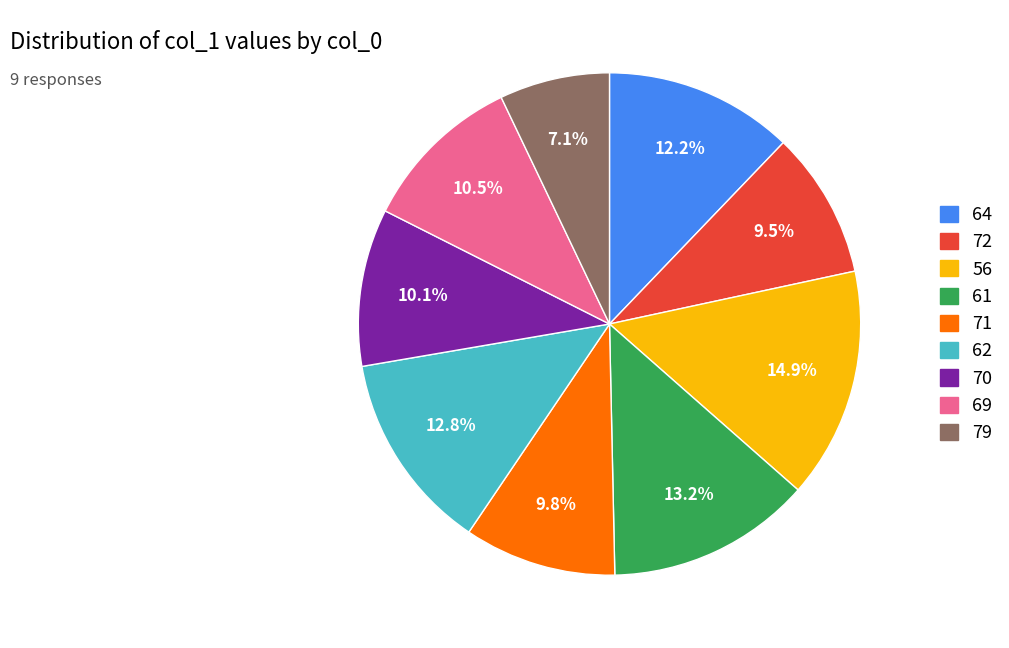

Does 70 represent more than half of the total?

No